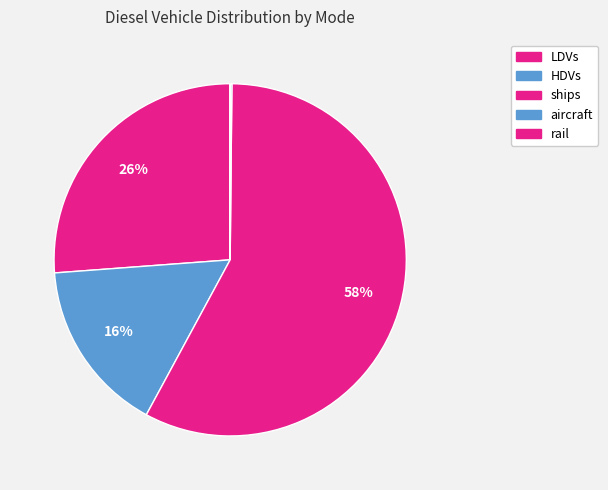

Which category has the biggest portion of the pie?

ships